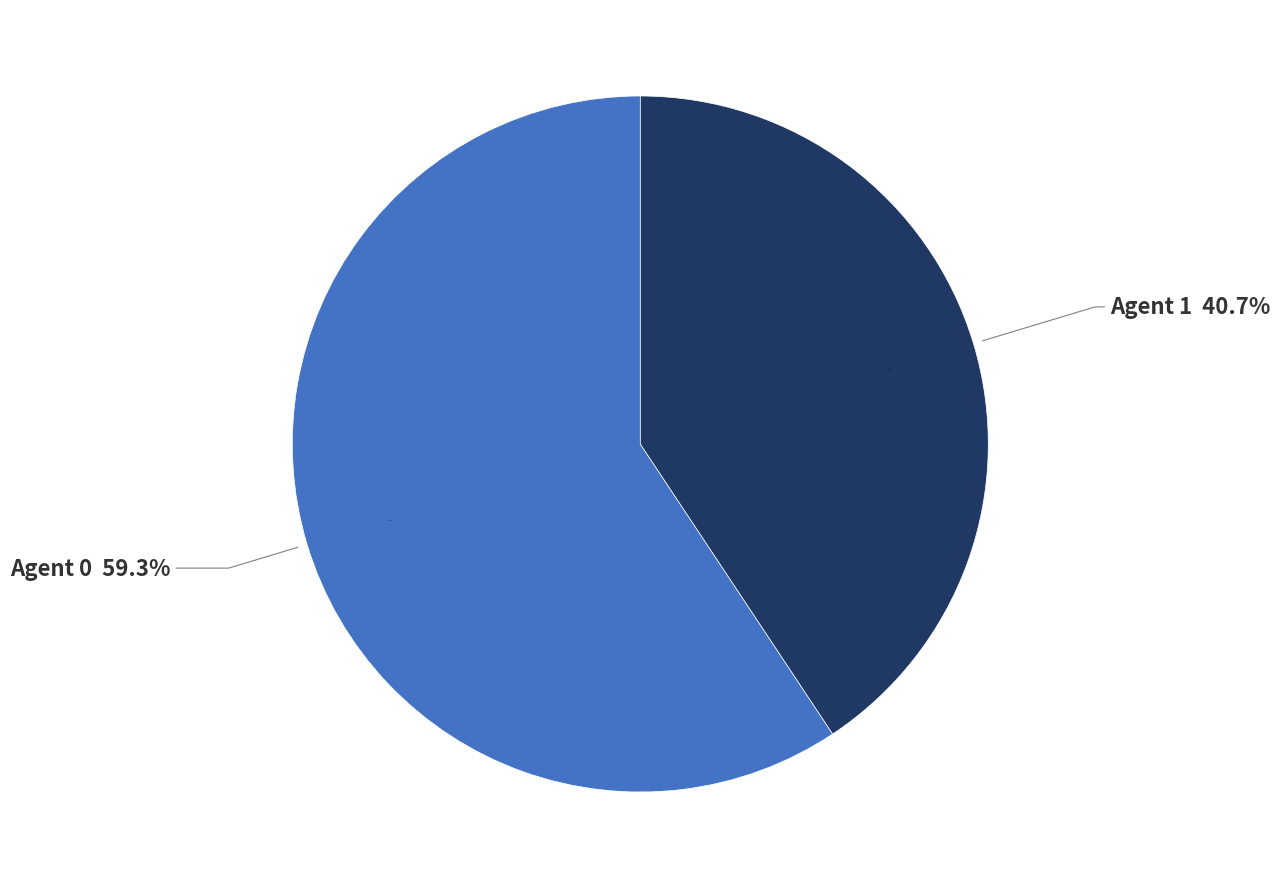

Count the number of slices in the pie.

2